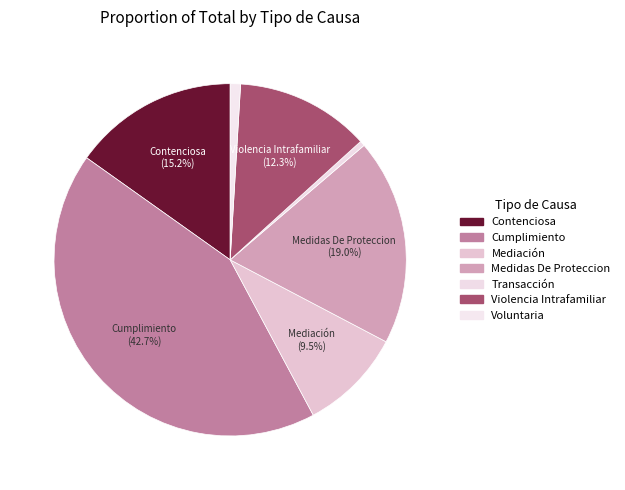

What is the total percentage of Transacción and Medidas De Proteccion?

19.4%